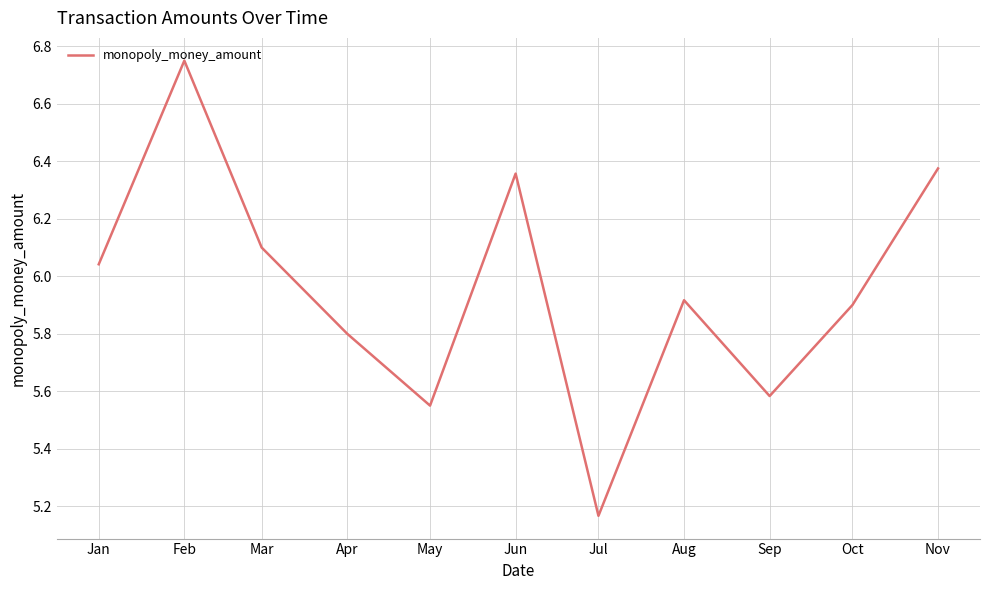

What is the difference between the maximum and minimum values?

1.6